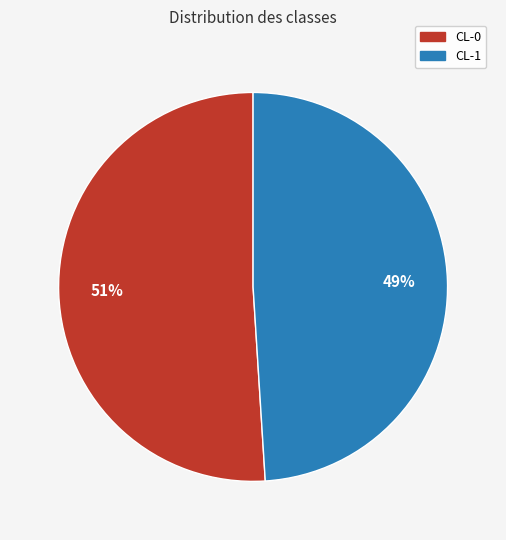

Count the number of slices in the pie.

2